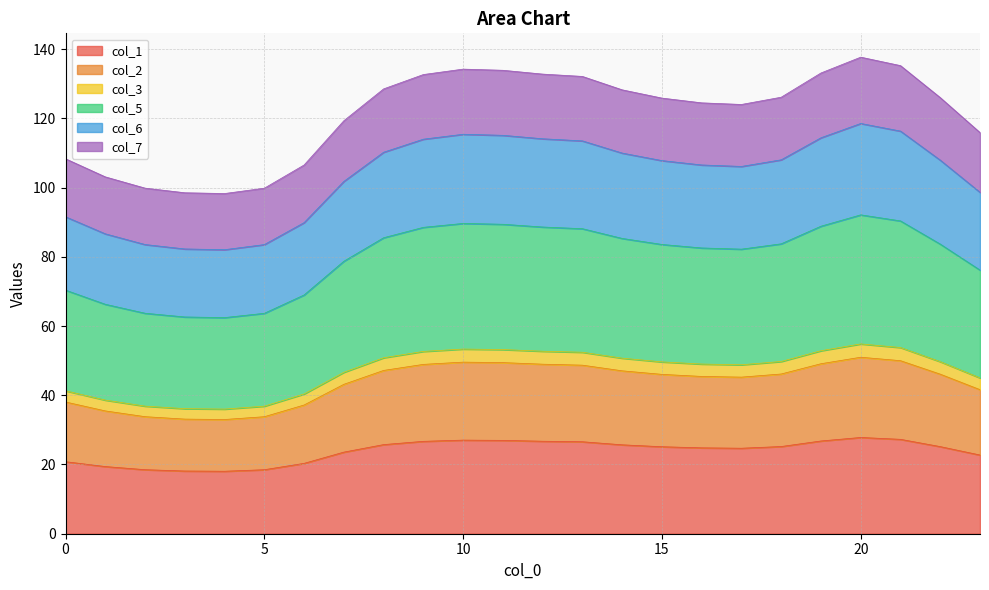

Where is the first local minimum for col_3?

4